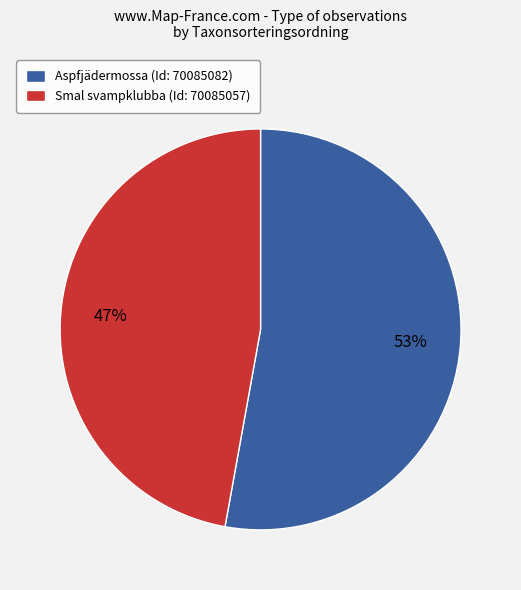

Is Smal svampklubba (Id: 70085057) the majority of the pie?

No